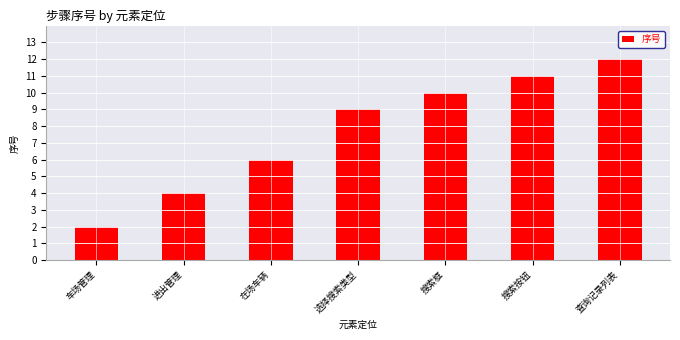

What is the value of the 1st bar from the left?

2